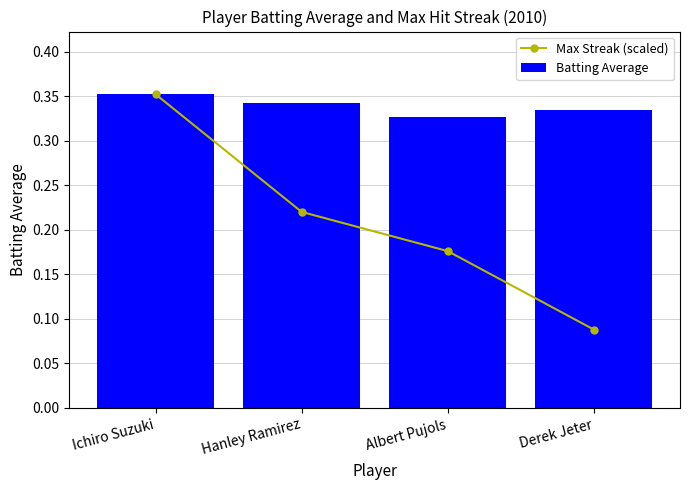

Rank the series by their average value, from lowest to highest.

Max Streak (scaled), Batting Average